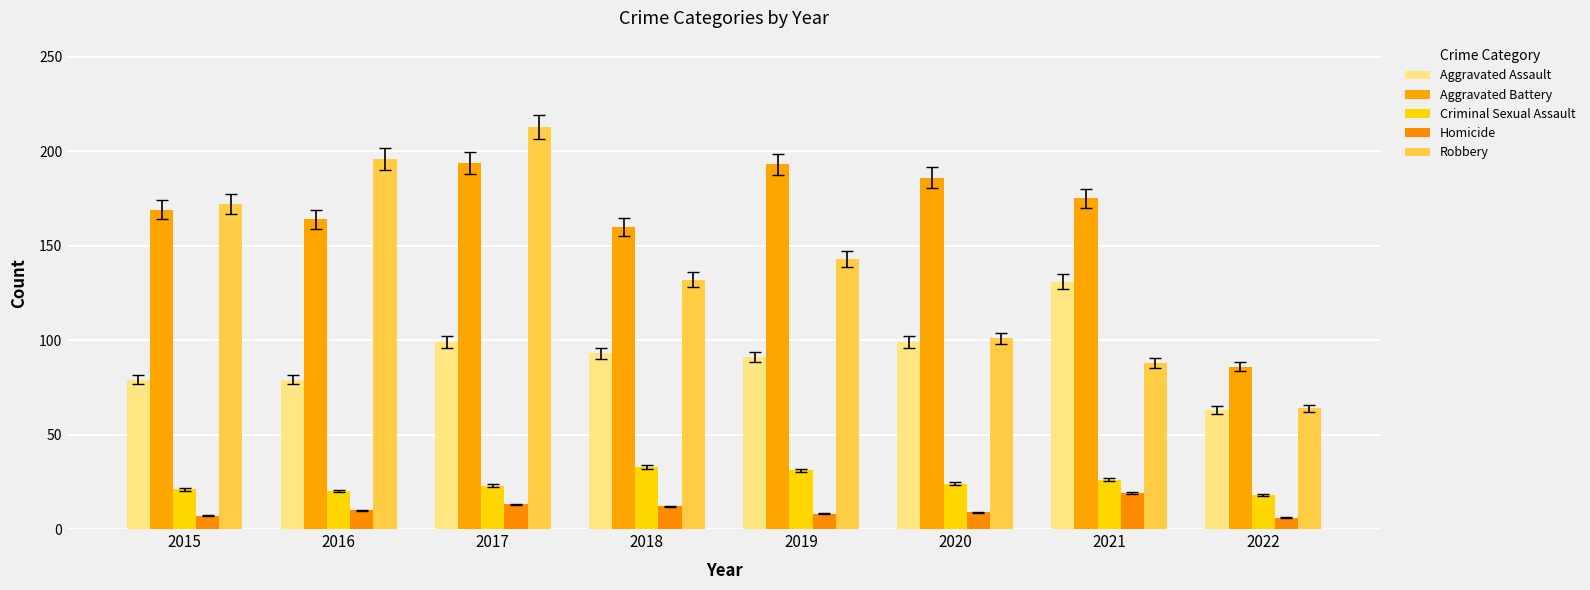

What is the spread (max minus min) of values at 2021?

156